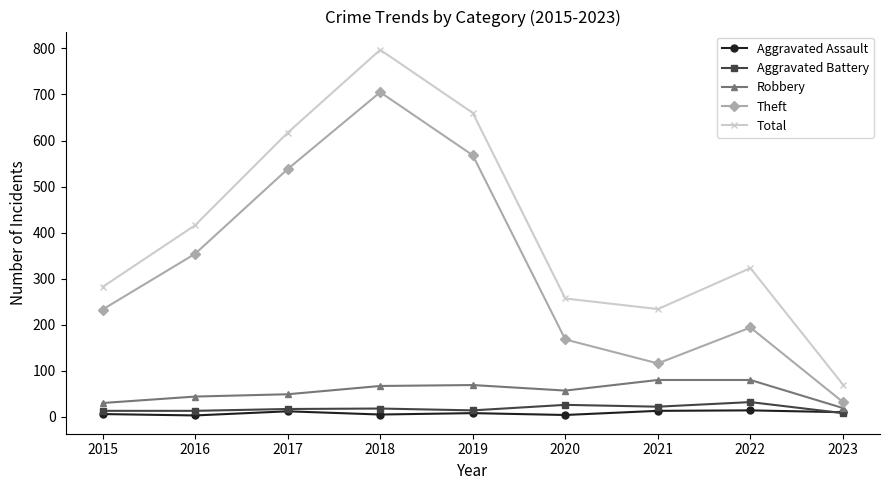

True or false: Theft and Aggravated Assault intersect in this chart.

False